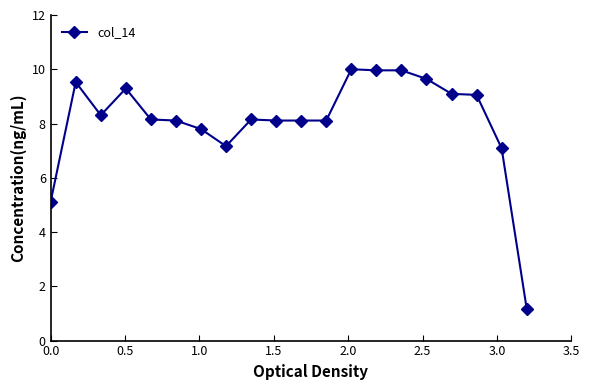

How many categories are shown in the chart?

20